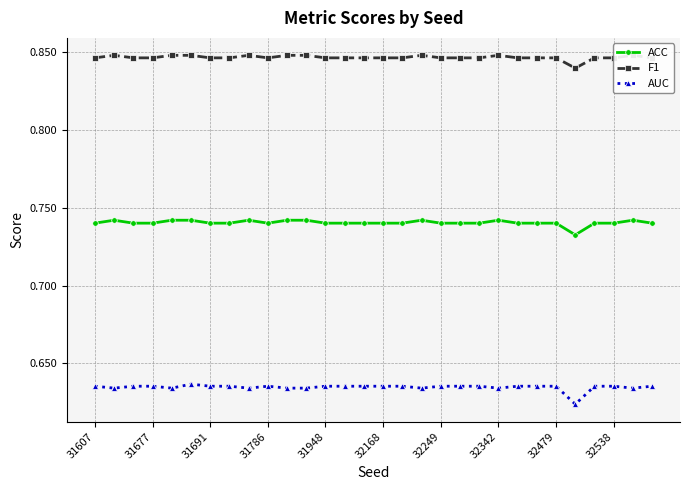

How many ACC values are between 0 and 1?

30